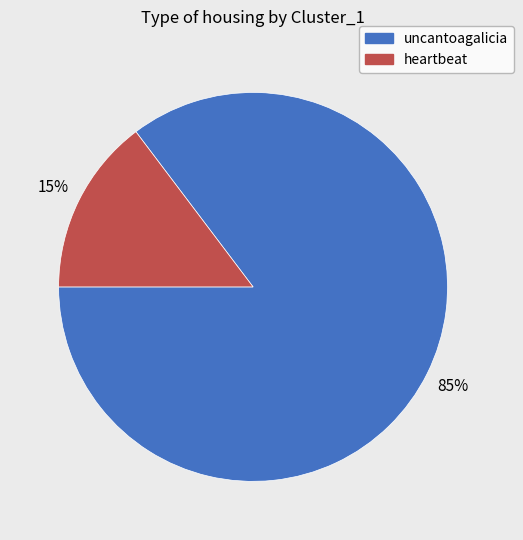

Which category accounts for the majority?

uncantoagalicia